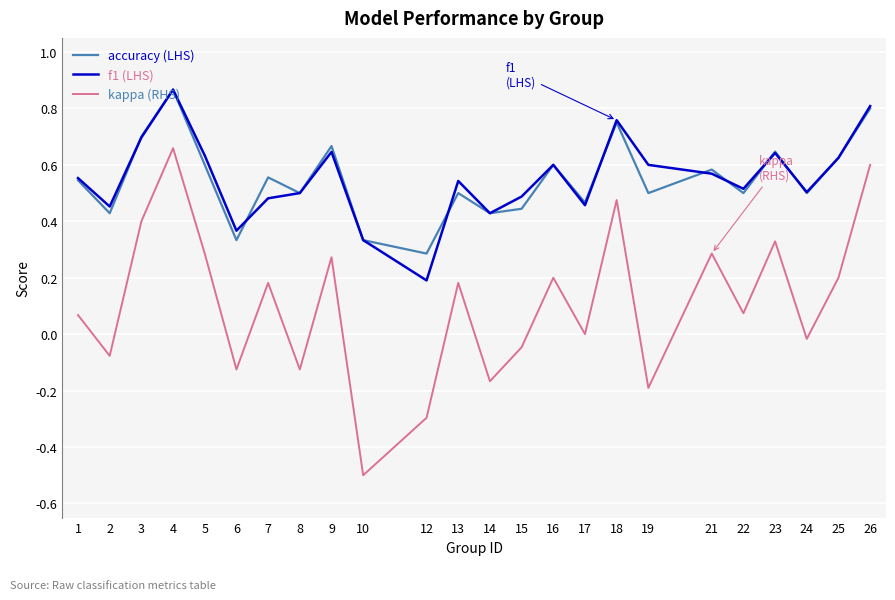

Which series has the largest range (max minus min)?

kappa (RHS)